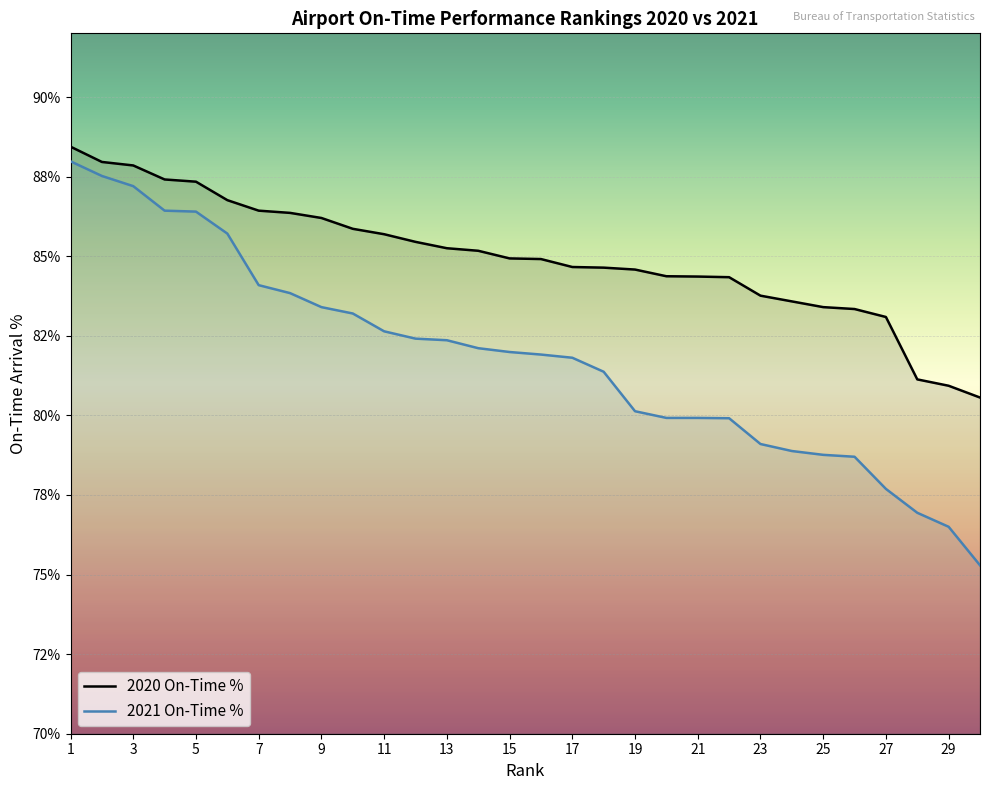

What is the difference between the second highest and second lowest values in the 2020 On-Time % series?

7.0